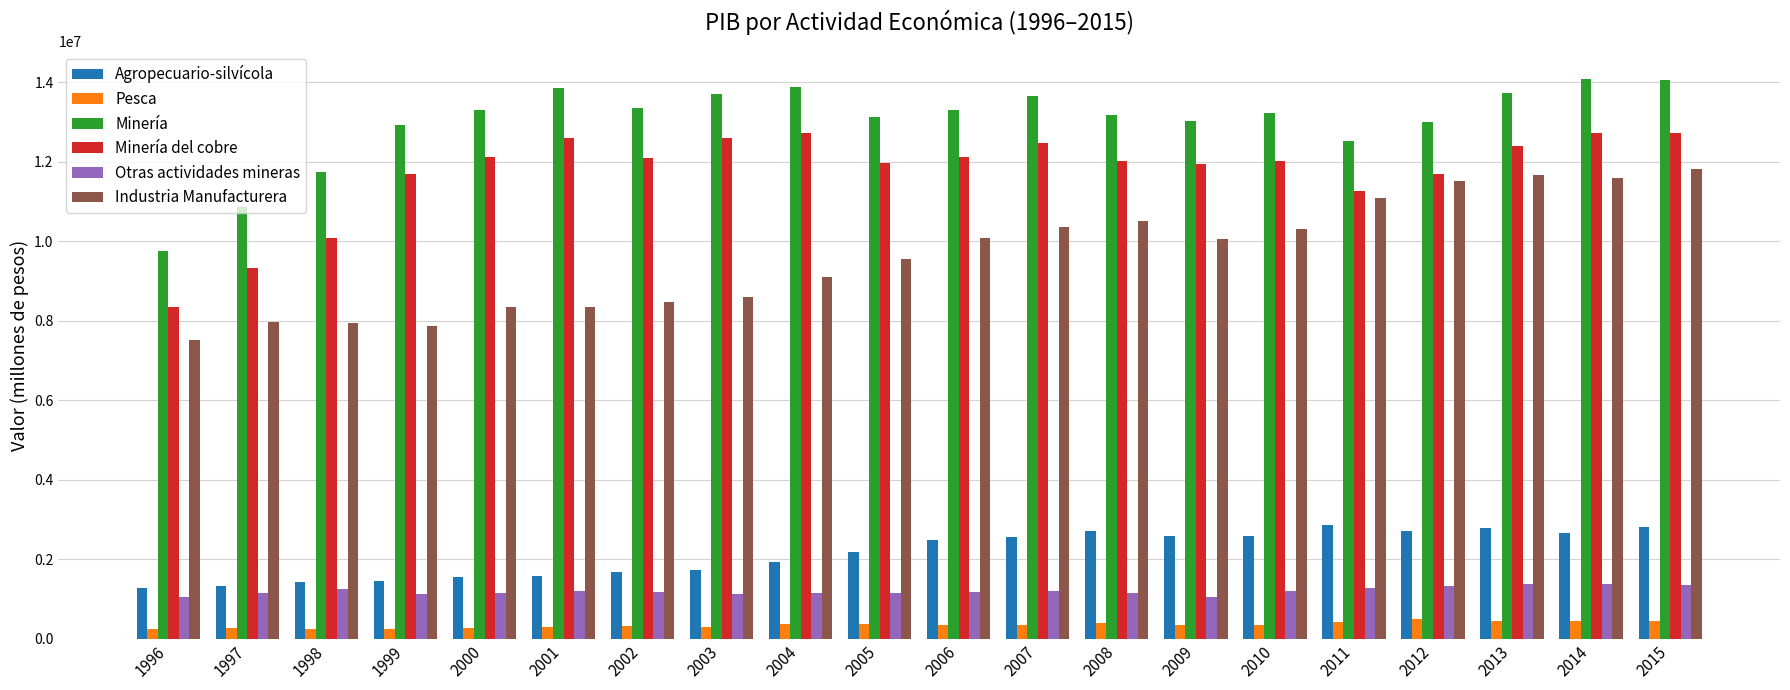

What is the value of the Pesca bar at the 7th from the left?

335222